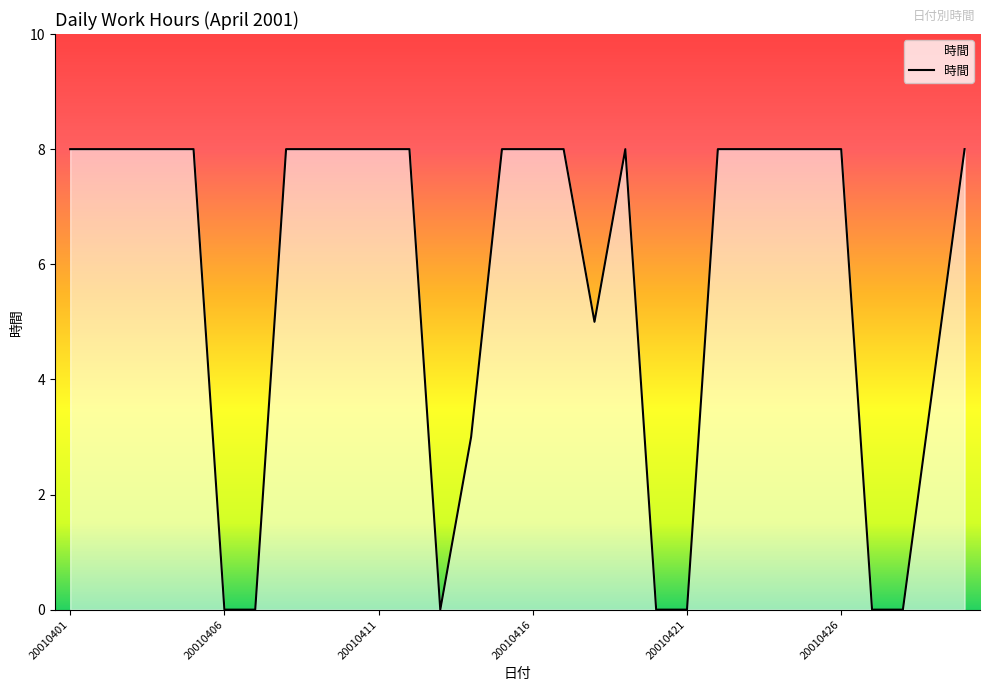

What is the difference between the maximum and minimum values?

8